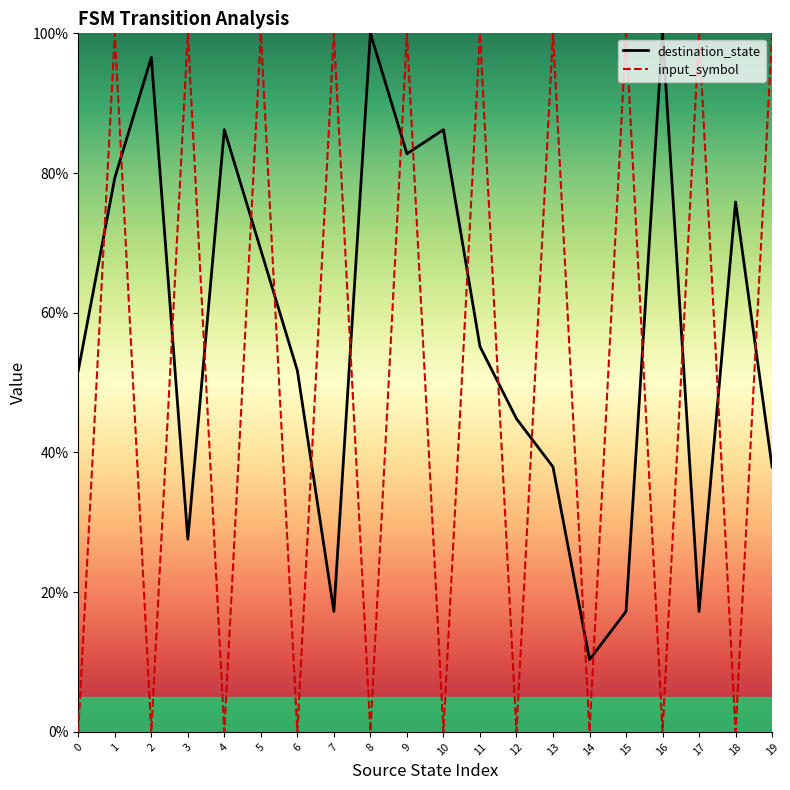

How many values in the destination_state series are below 55?

10